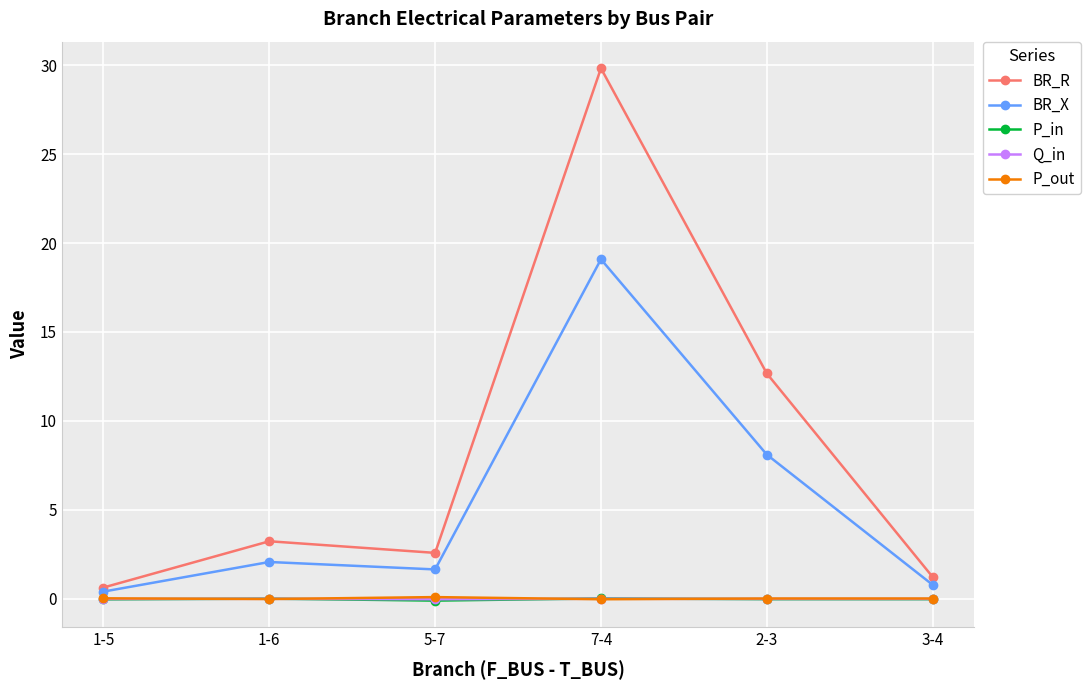

At which label is BR_R closest to 15?

2-3